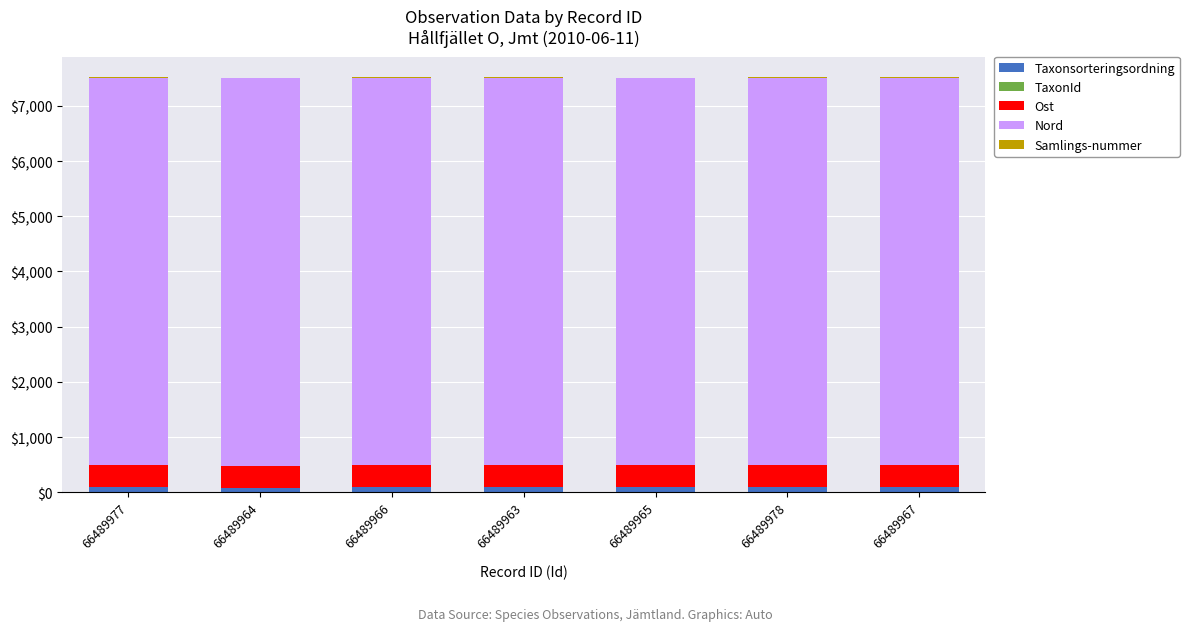

What is the difference between the second highest and minimum values in the Ost series?

0.5